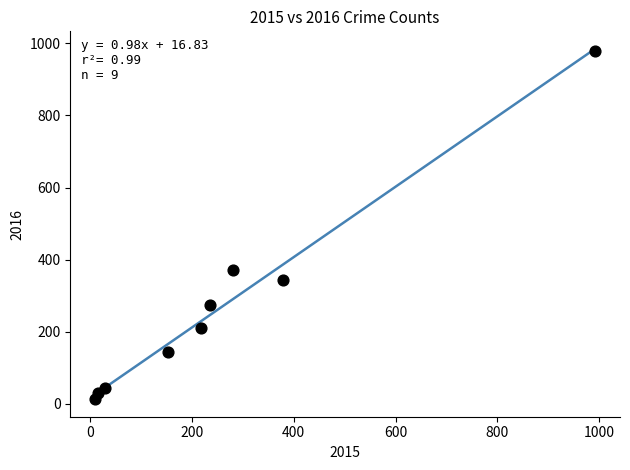

What Y value in the scatter plot is closest to 496?

372